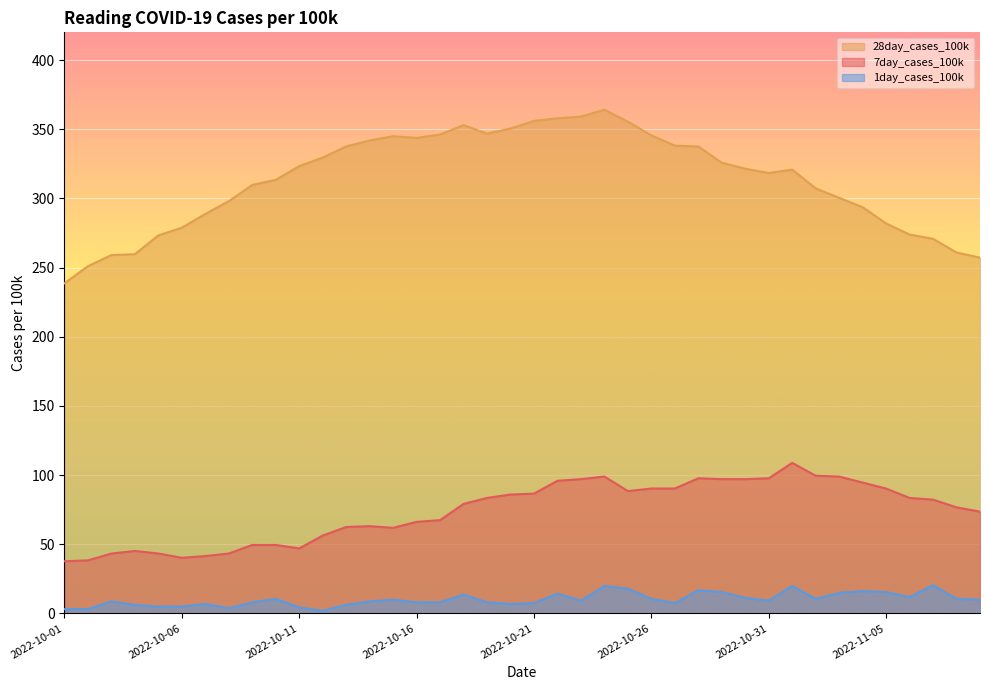

Which category has the lowest value across all series?

2022-10-12